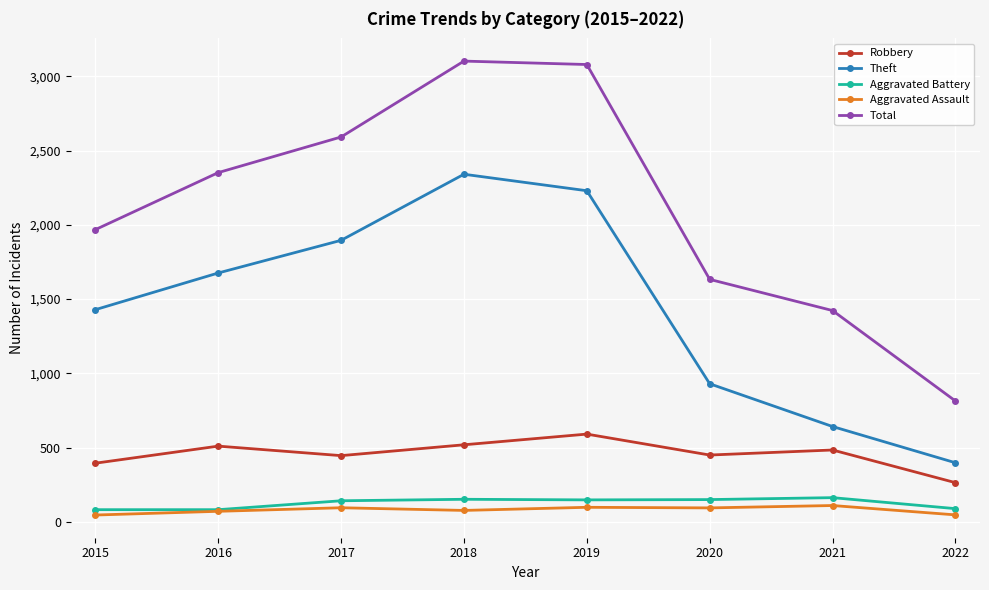

Is this an area chart (filled region under the line)?

No